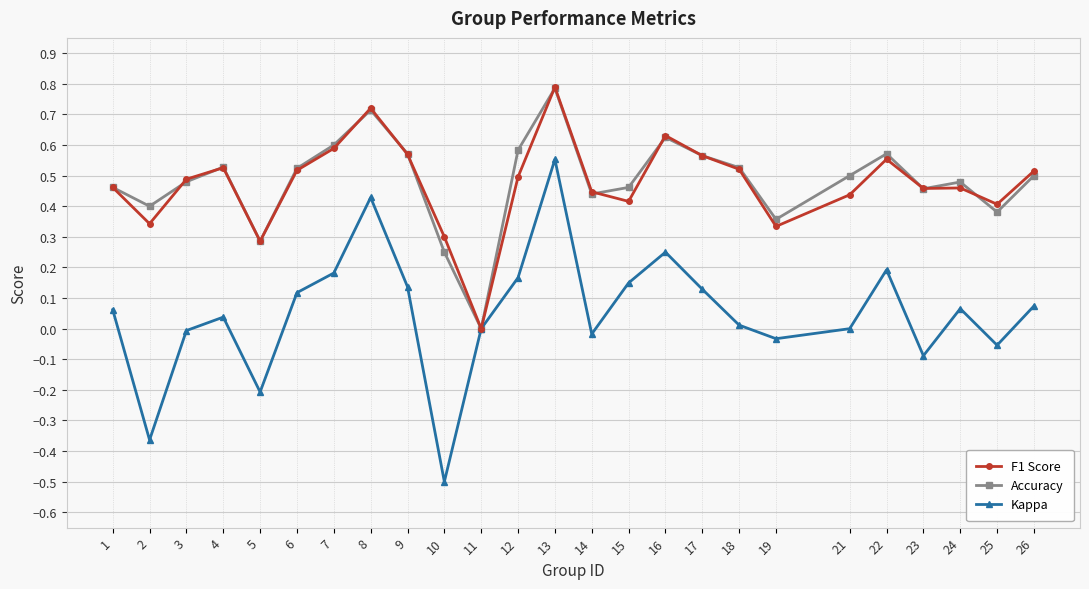

How many interior local valleys does the Kappa series have?

7